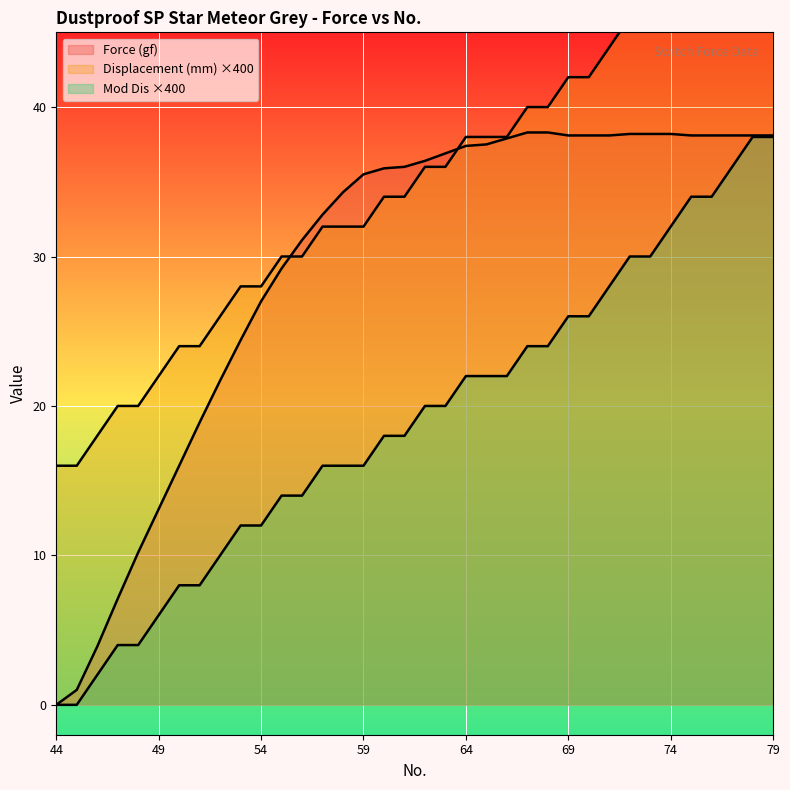

What is the sum of all Mod Dis values?

684.0